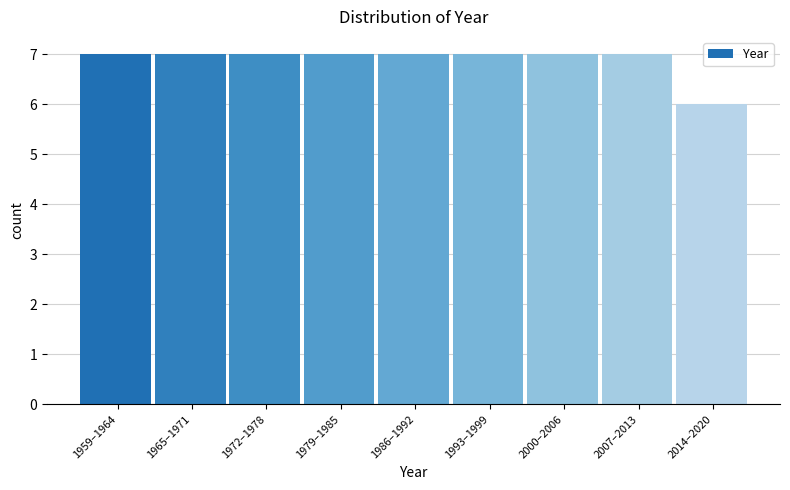

Reading right to left, transcribe all the data shown in this chart.

2014–2020=6	2007–2013=7	2000–2006=7	1993–1999=7	1986–1992=7	1979–1985=7	1972–1978=7	1965–1971=7	1959–1964=7